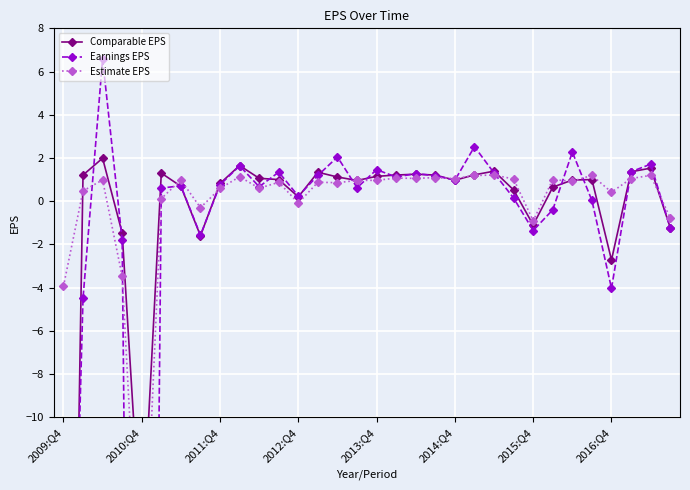

Between 2010:Q4 and 14, which series saw the biggest shift?

Earnings EPS